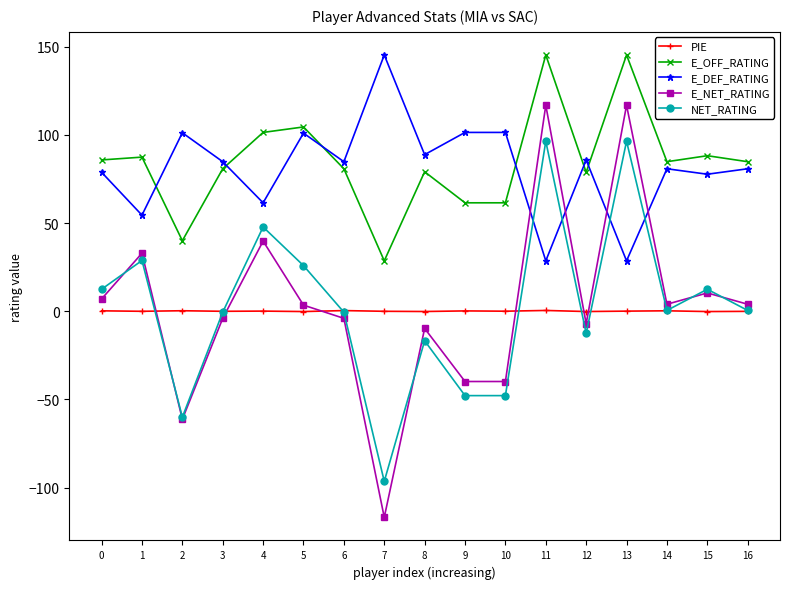

What is the value of the NET_RATING point at the 1st from the left?

12.5